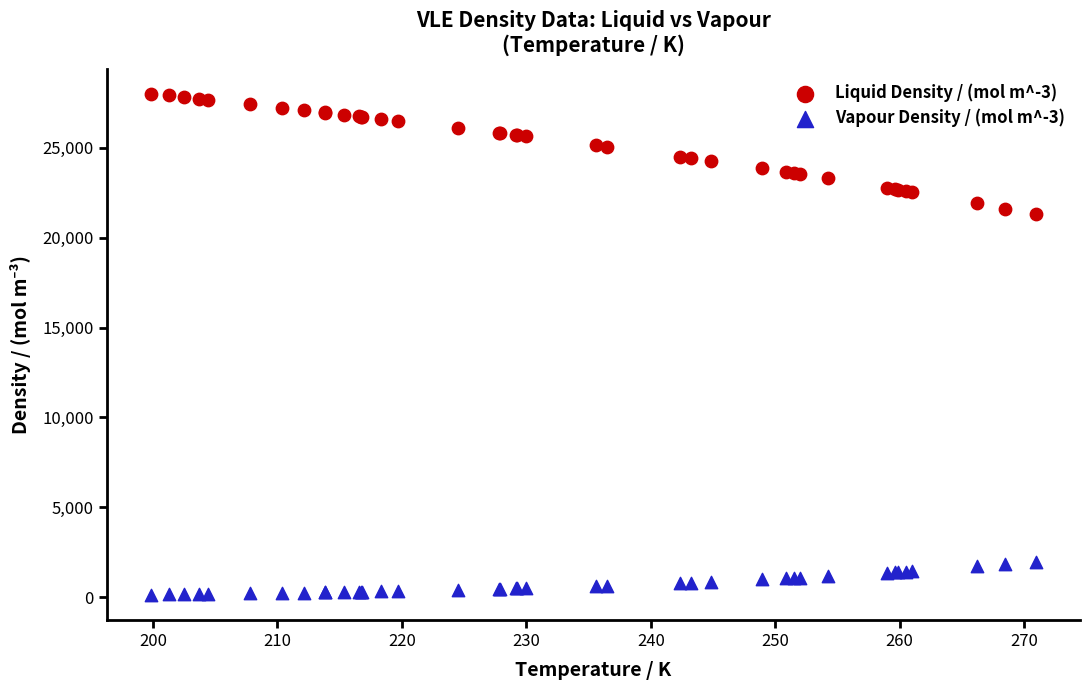

What is the X range (max minus min) for the scatter plot?

71.1